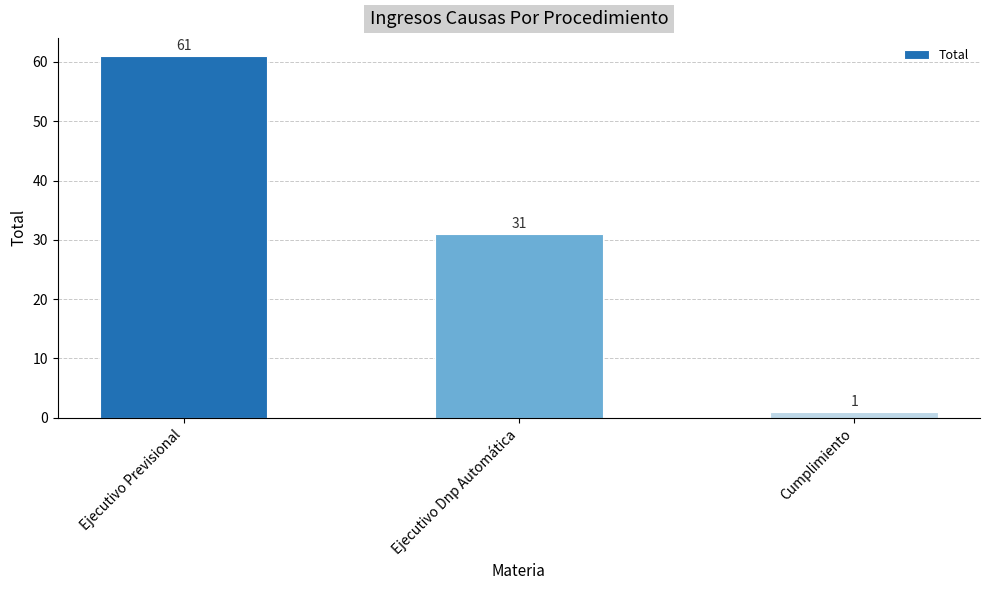

At which label is the value closest to 31?

Ejecutivo Dnp Automática